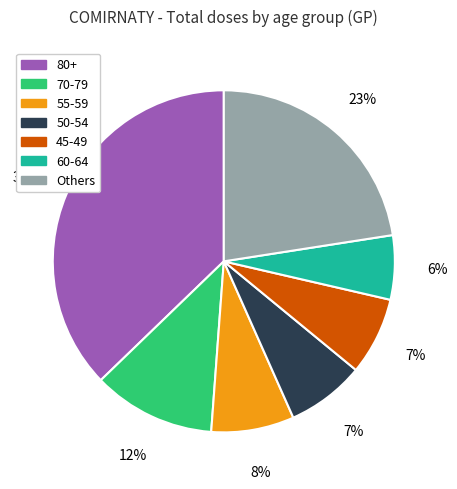

To the nearest percent, what is the difference between the largest and smallest slice percentages?

31%